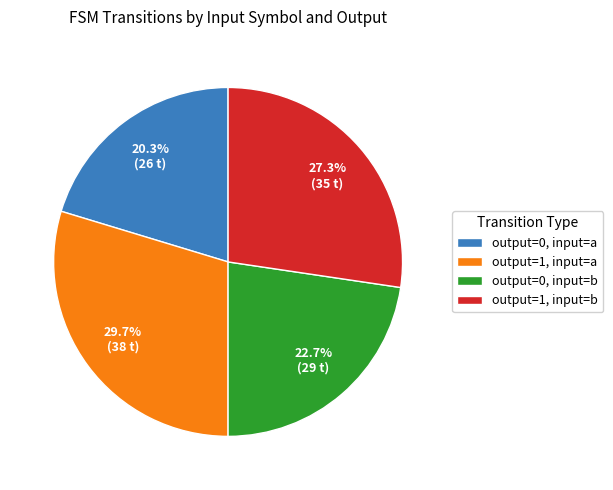

To the nearest percent, what portion does output=1, input=a represent?

30%